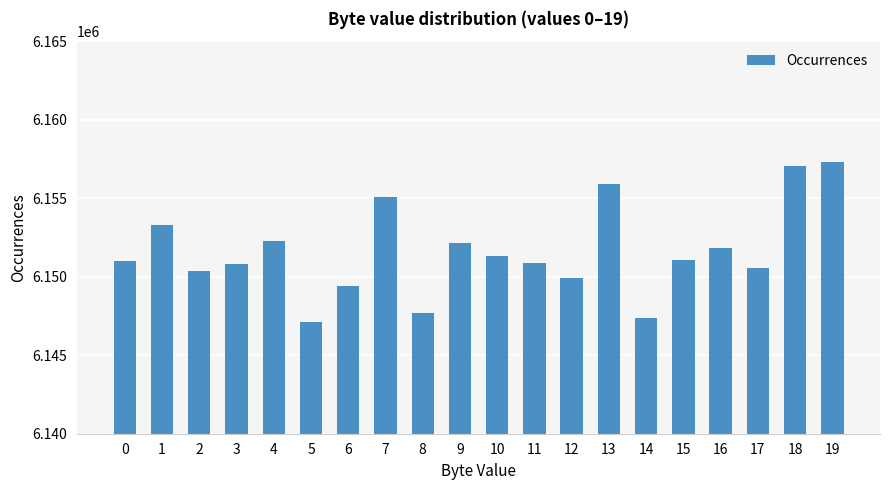

What is the sum of the values at 11 and 19?

12308118